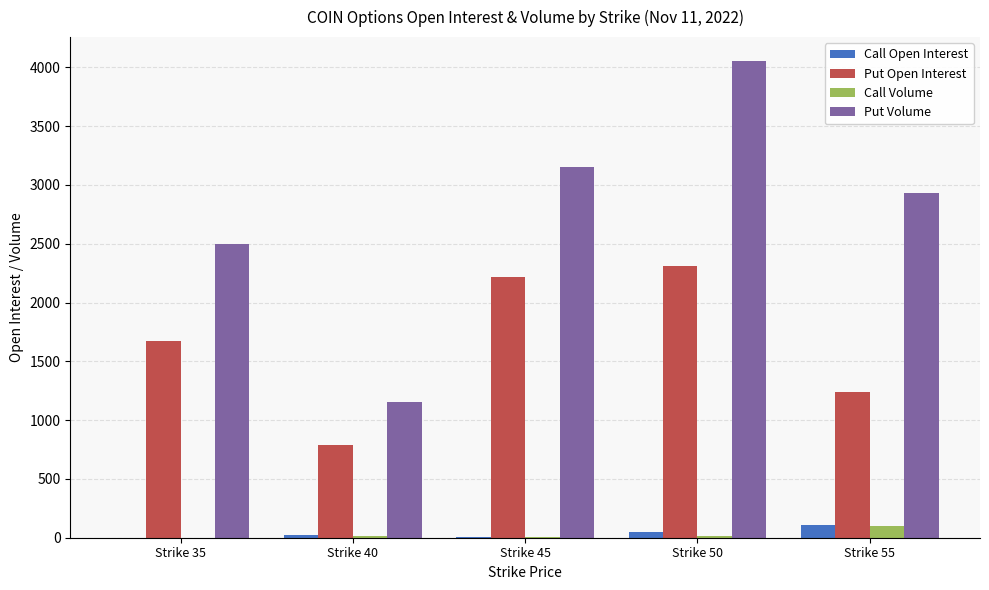

At which label does Call Volume first exceed 11?

Strike 40